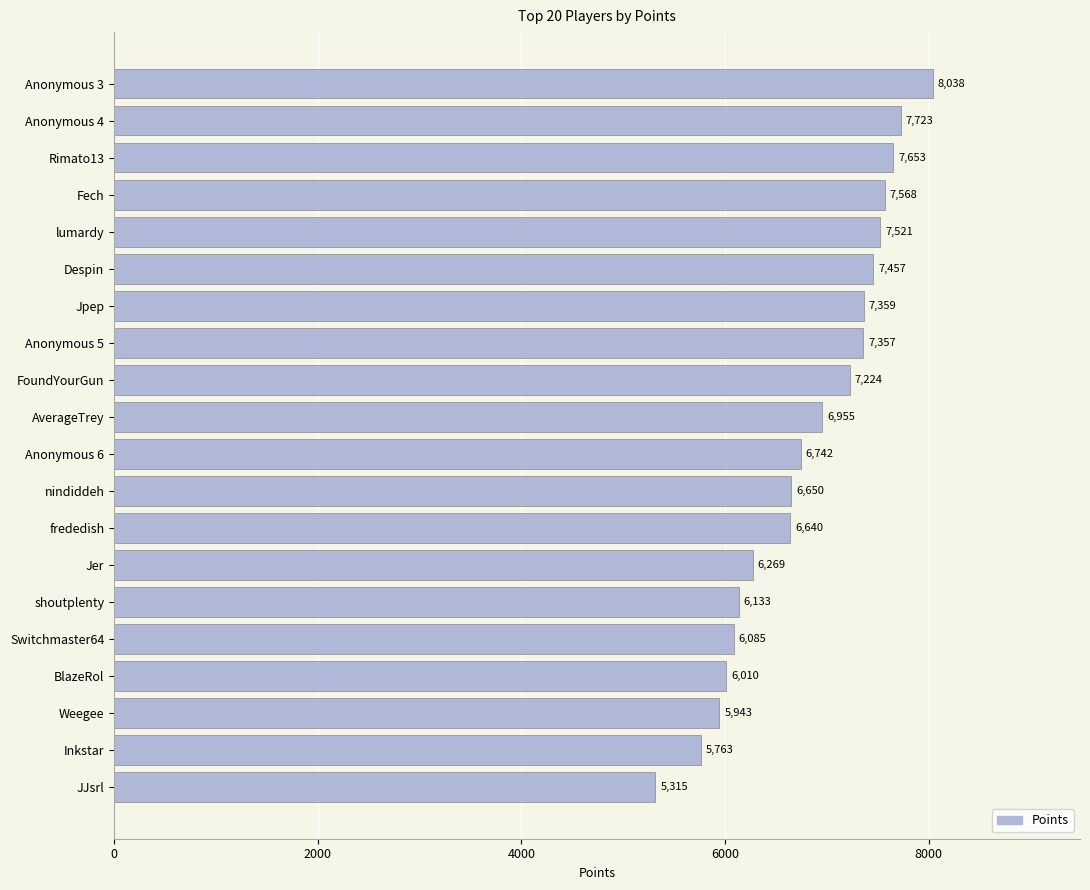

Which has a higher value, Fech or Jer?

Fech